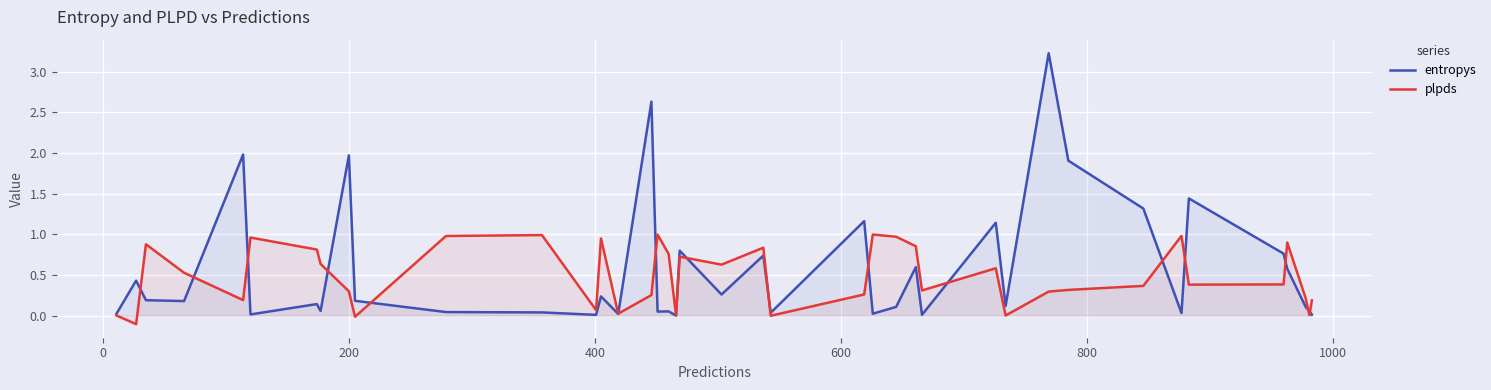

List the series in order of their peak value, lowest first.

plpds, entropys